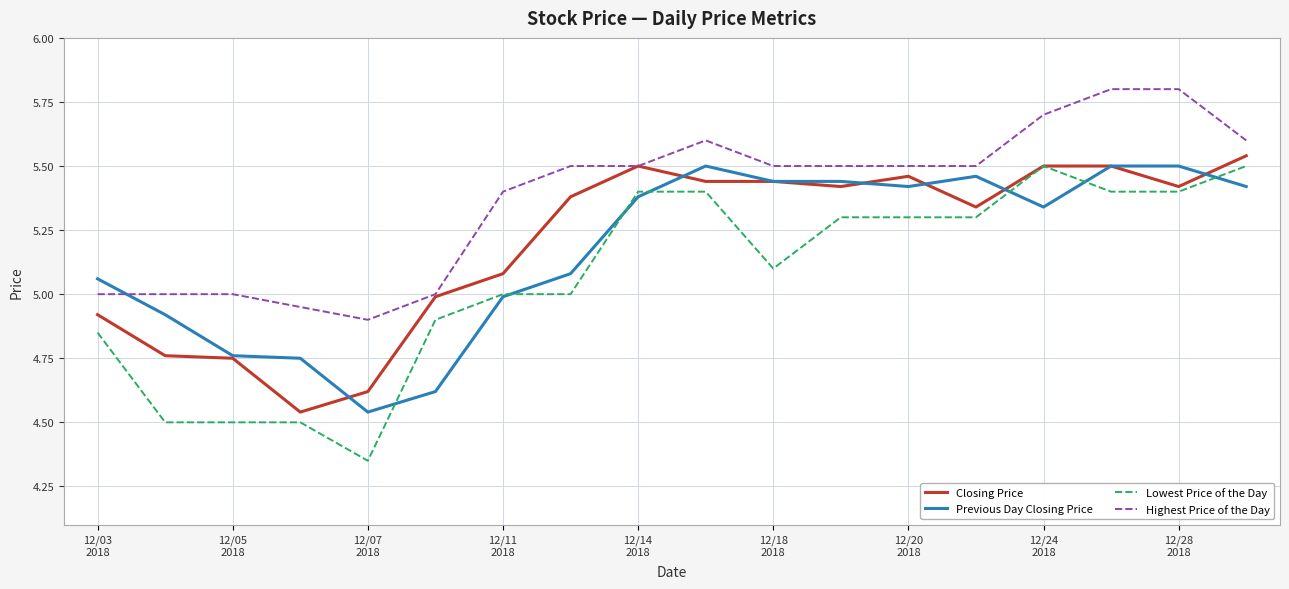

Which series has the largest total across all categories?

Highest Price of the Day